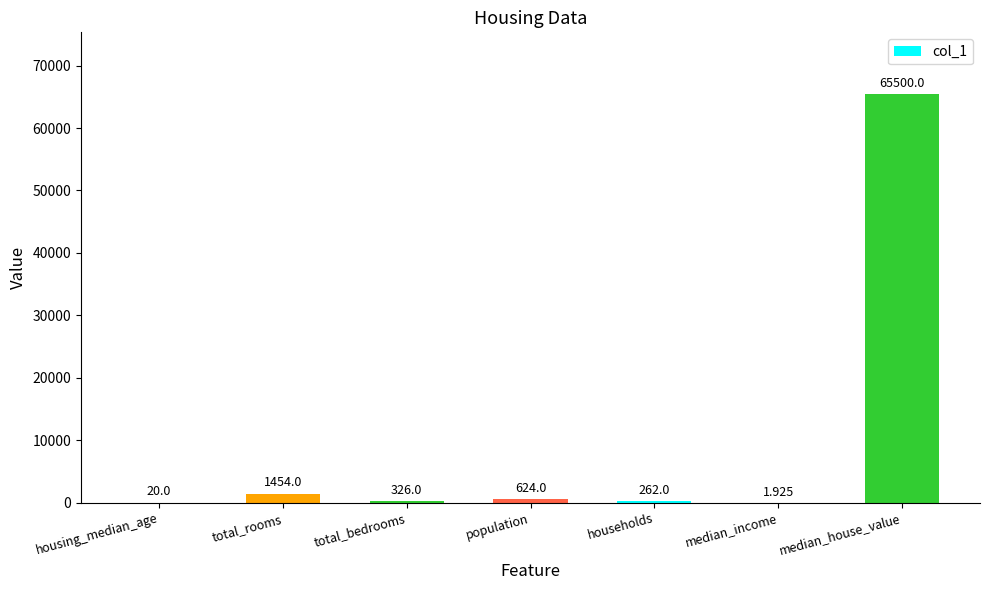

How many categories are shown in the chart?

7